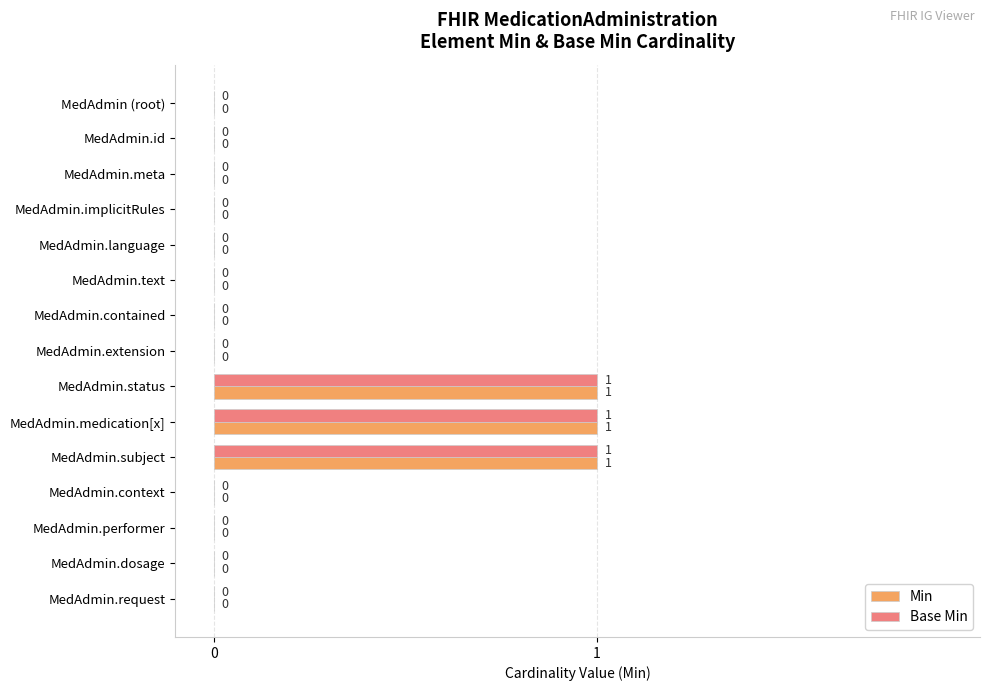

What is the sum of all Base Min values?

3